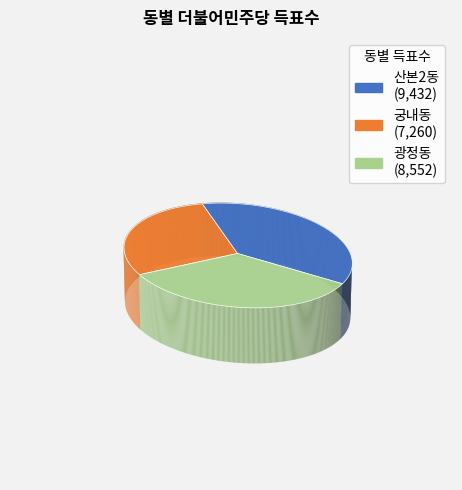

Count the number of slices in the pie.

3